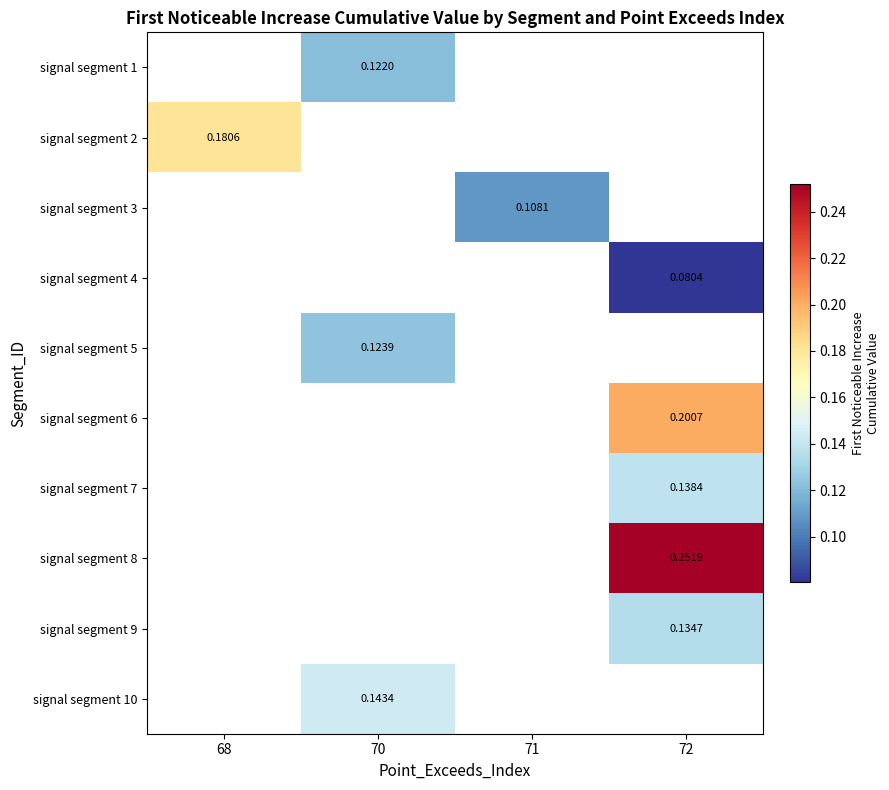

Is the value of signal segment 3 at 71 greater than the value of signal segment 10 at 70?

No